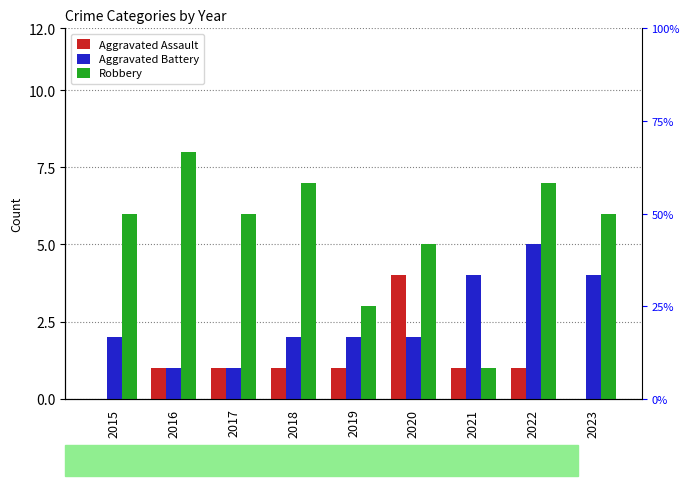

Count the Aggravated Battery values in the range 2 to 4.

6